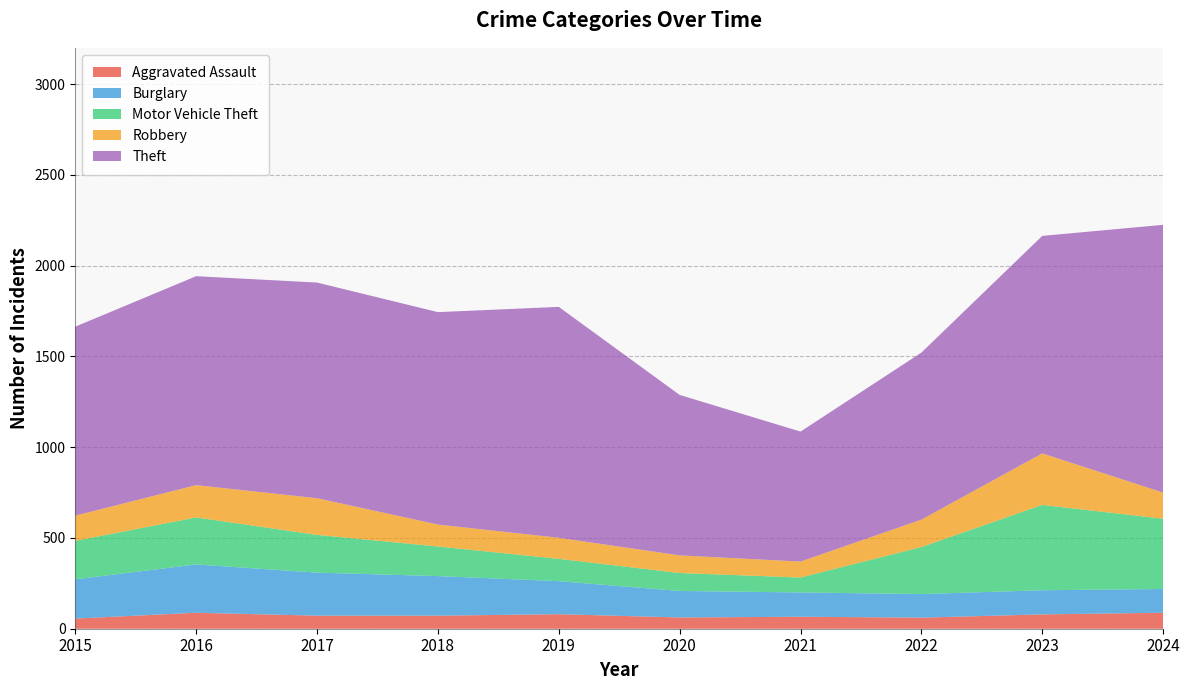

Reading left to right, list all the values displayed in this chart.

Aggravated Assault: 56	88	72	72	80	62	66	61	79	88
Burglary: 216	266	237	218	182	146	134	130	133	131
Motor Vehicle Theft: 212	259	208	163	123	99	82	259	470	387
Robbery: 139	178	202	121	116	97	88	151	284	144
Theft: 1041	1151	1188	1170	1272	884	716	920	1198	1475